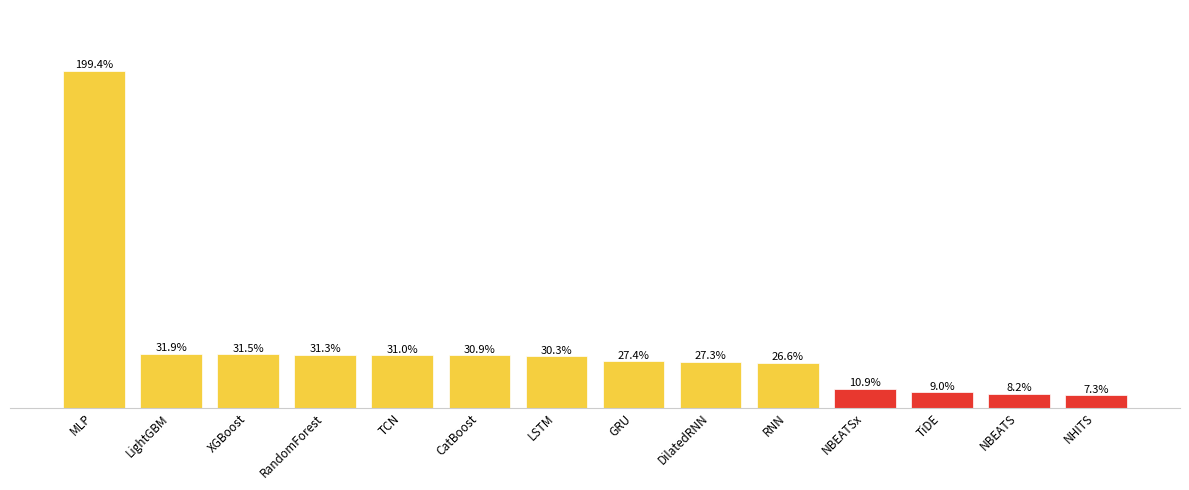

Reading left to right, extract all data points from this chart.

2.0	0.3	0.3	0.3	0.3	0.3	0.3	0.3	0.3	0.3	0.1	0.1	0.1	0.1